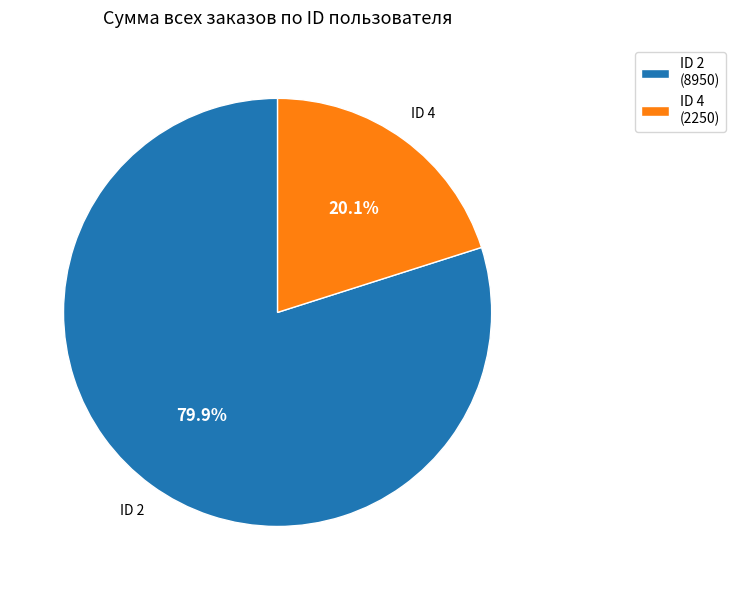

Rank the categories by value from highest to lowest.

ID 2 (8950), ID 4 (2250)